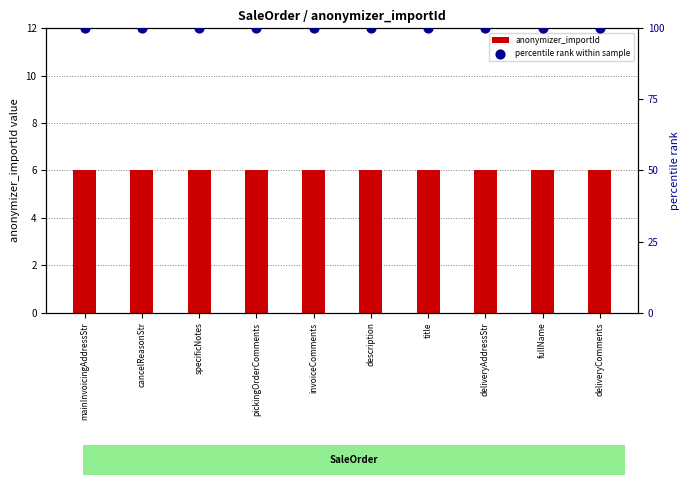

At which category is the sum across all series the highest?

mainInvoicingAddressStr